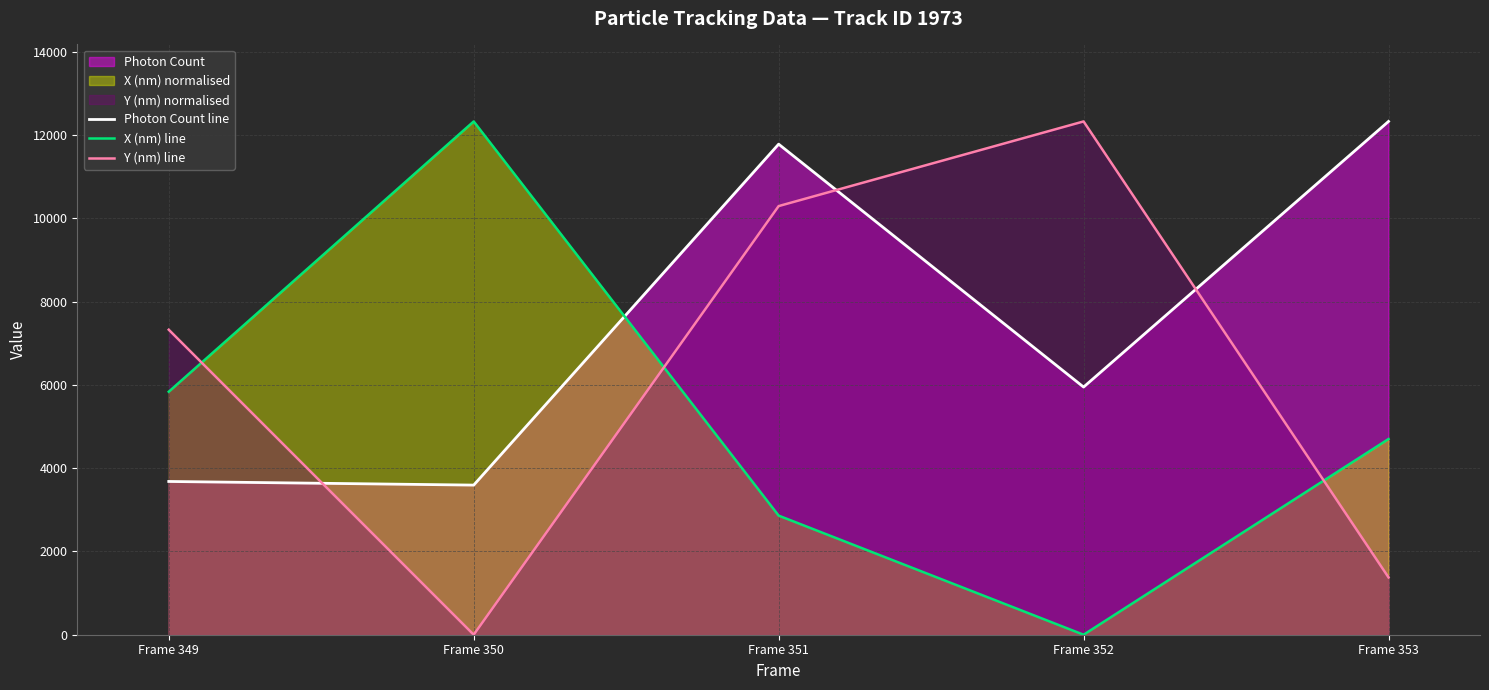

At which category does Photon Count line reach its first local peak?

Frame 351